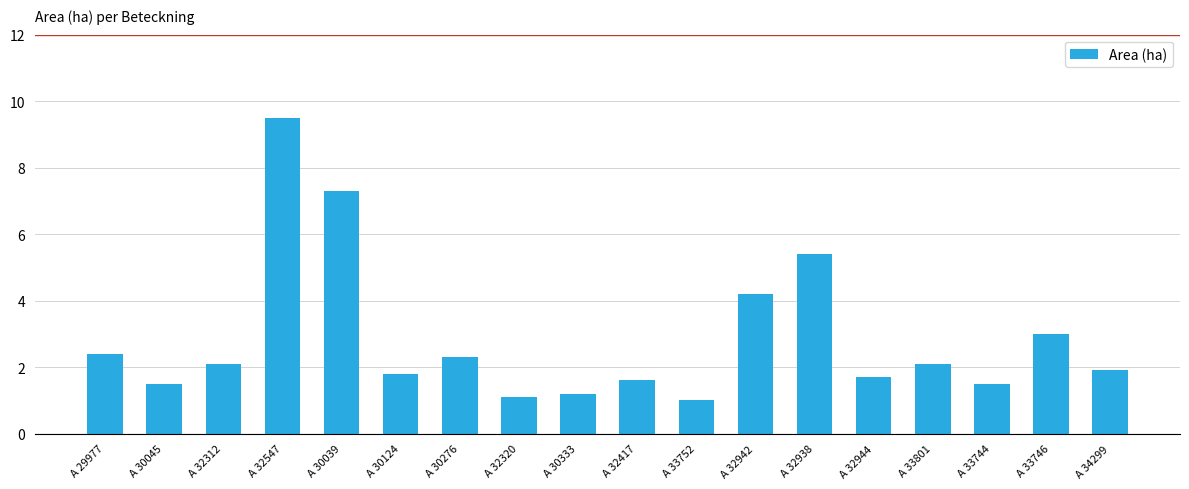

Approximately how many times larger is the value at A 30045 compared to A 32417?

0.9